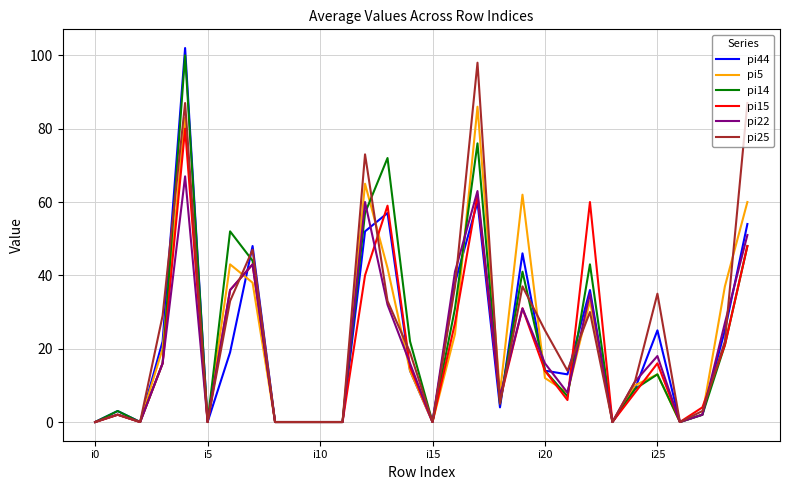

What is the maximum value shown in the chart?

102